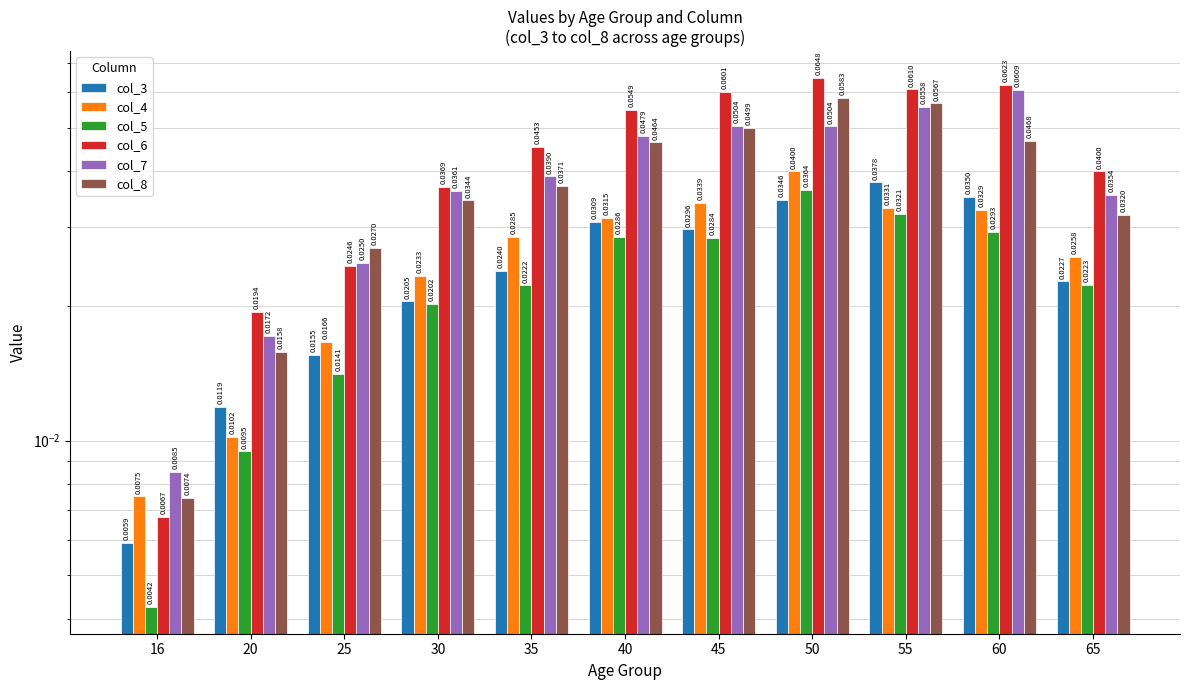

Is it true that col_8 equals 0.0 at 45?

False